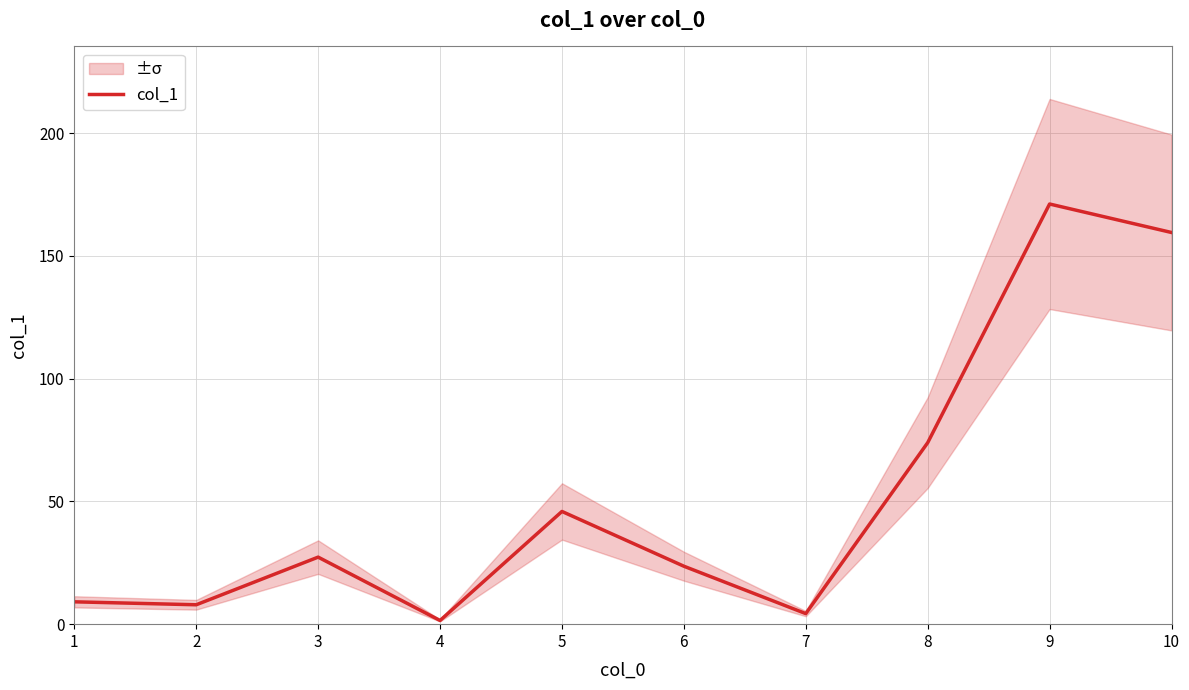

What is the ratio of the value at 3 to the value at 1?

3.0